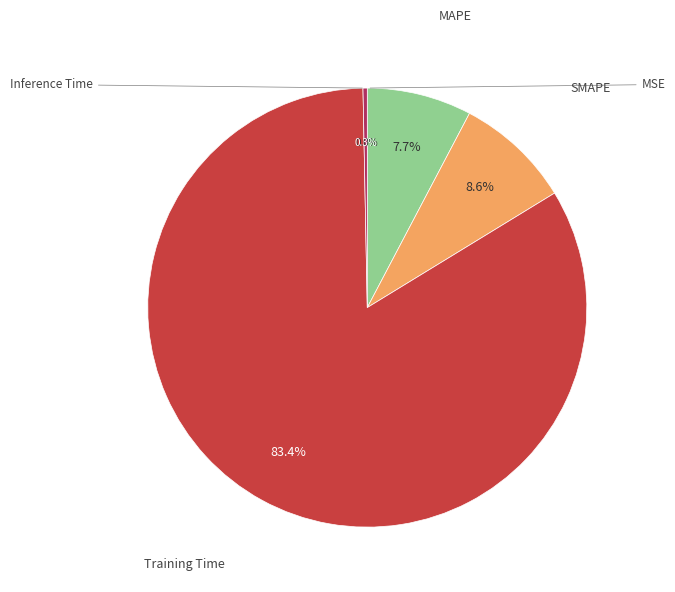

What percentage do Inference Time and MAPE together represent?

8.0%